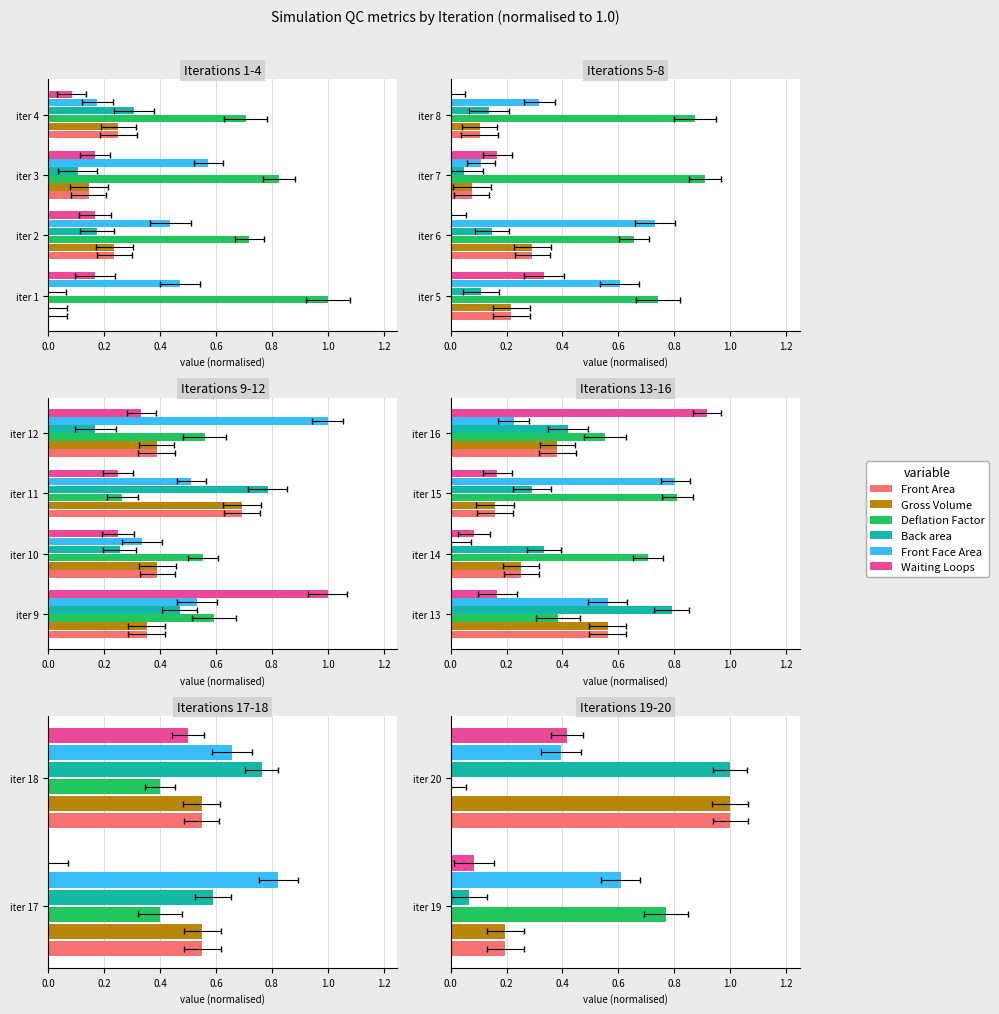

The Deflation Factor series shows 0.0 at 0.2. True or false?

True